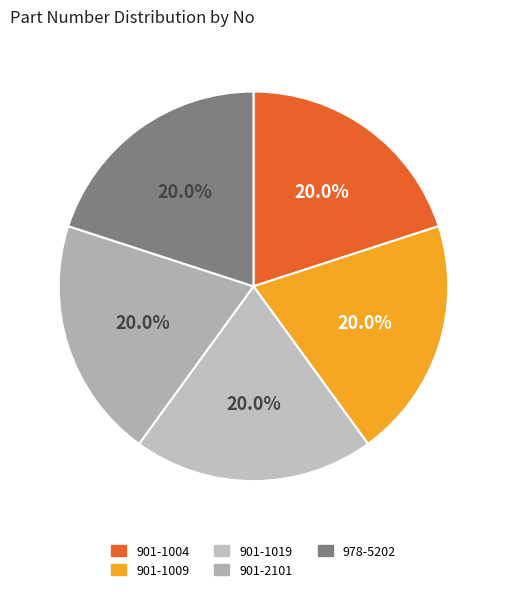

Combined, do 901-1004 and 978-5202 account for over 50%?

No